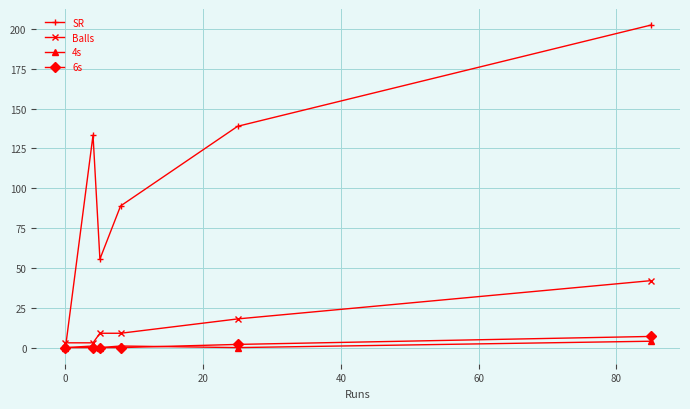

List the series in order of their peak value, lowest first.

4s, 6s, Balls, SR